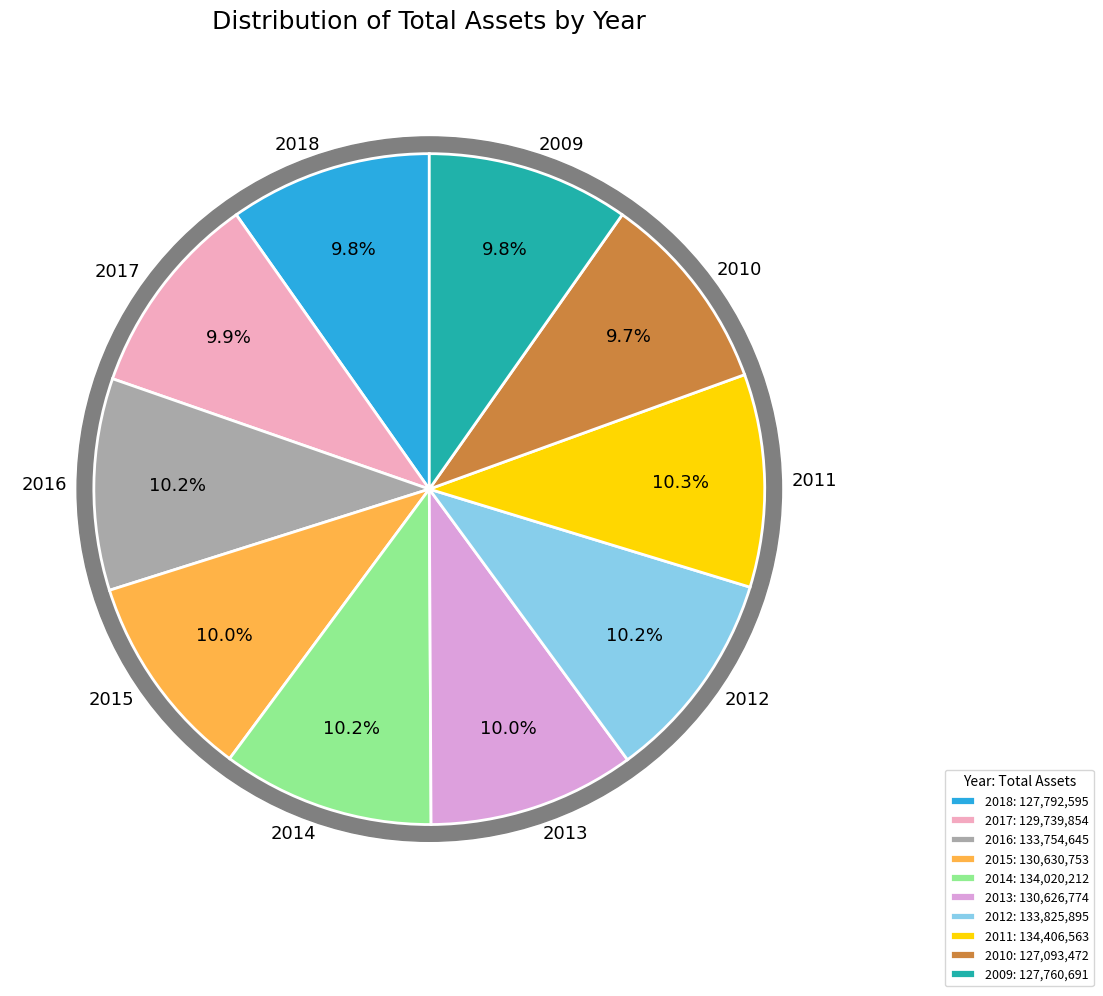

To the nearest percent, what percentage of the pie is 2017?

10%